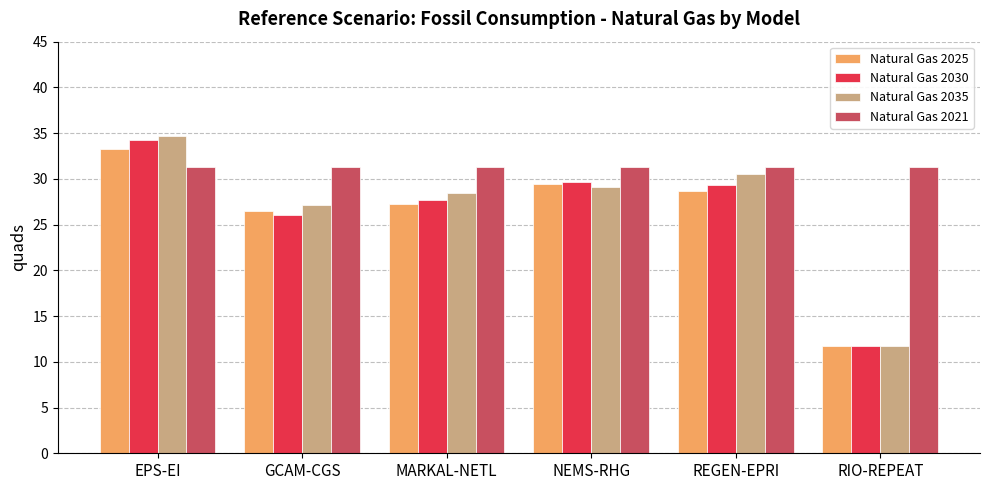

How many data points in Natural Gas 2035 are above 29?

3